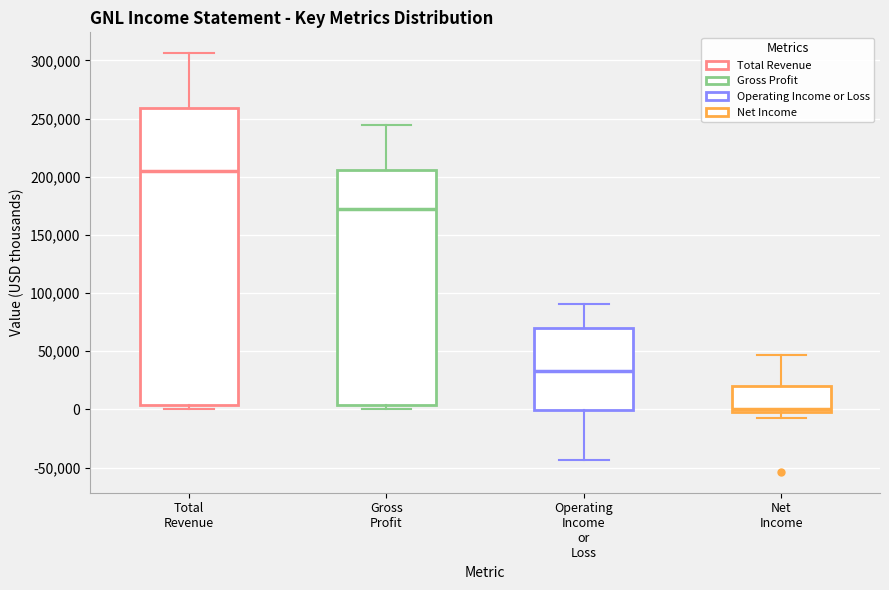

Reading left to right, read every box against the y-axis: the position of its median line, the range the box covers, and the ends of its whiskers. The values are not printed on the chart, so give them approximately, as read against the axis.

Total Revenue: median 205000, box 5000 to 260000, whiskers 0 to 305000
Gross Profit: median 170000, box 5000 to 205000, whiskers 0 to 245000
Operating Income or Loss: median 35000, box 0 to 70000, whiskers -45000 to 90000
Net Income: median 0 (just above the box's lower edge), box 0 to 20000, whiskers -5000 to 45000